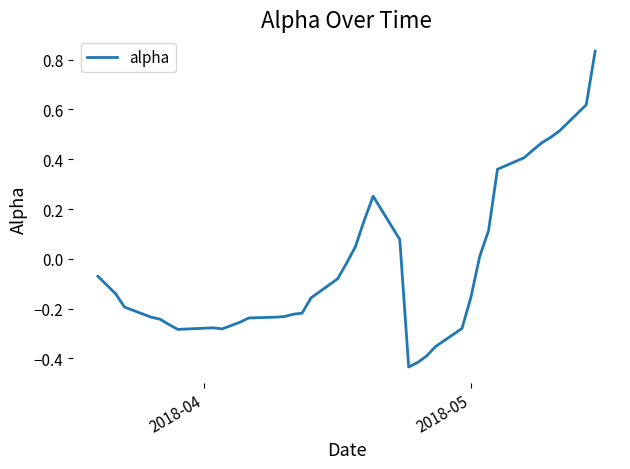

How many series are shown in this chart?

1